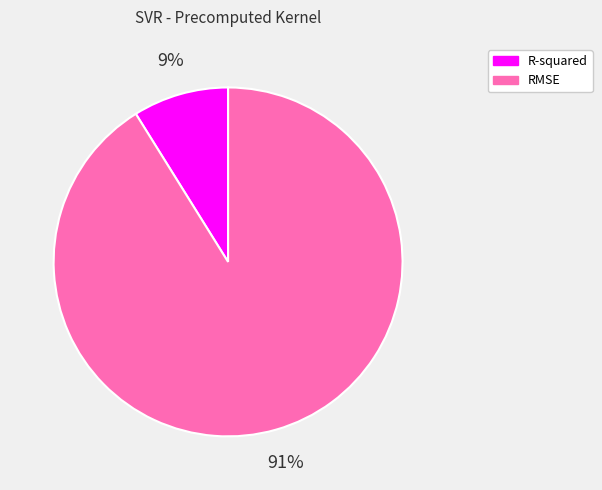

To the nearest percent, what is the average slice percentage?

50%